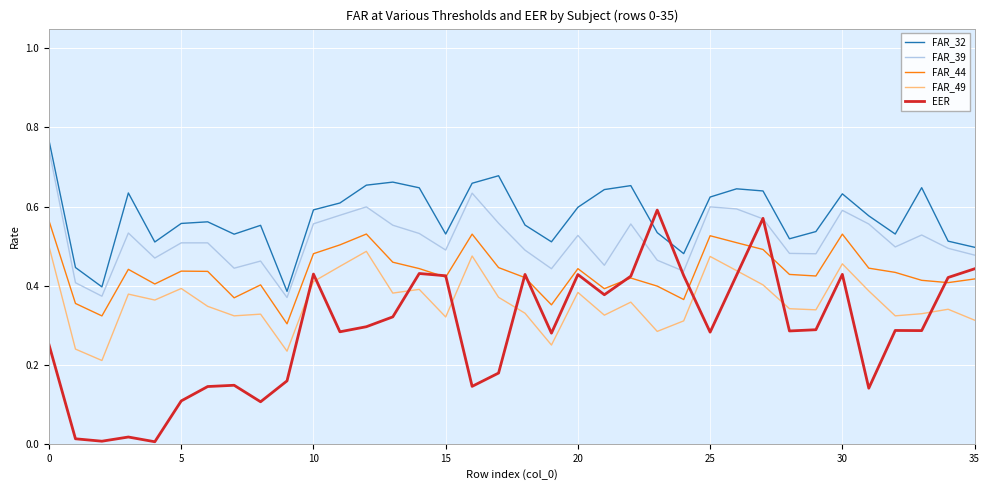

Does the chart display data point markers on the line(s)?

No